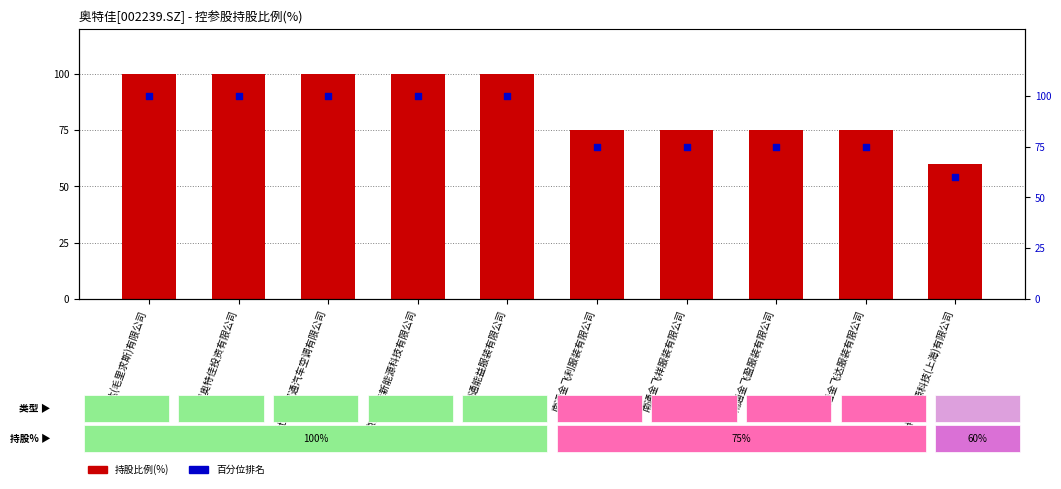

At which category is the sum across all series the highest?

金飞达(毛里求斯)有限公司